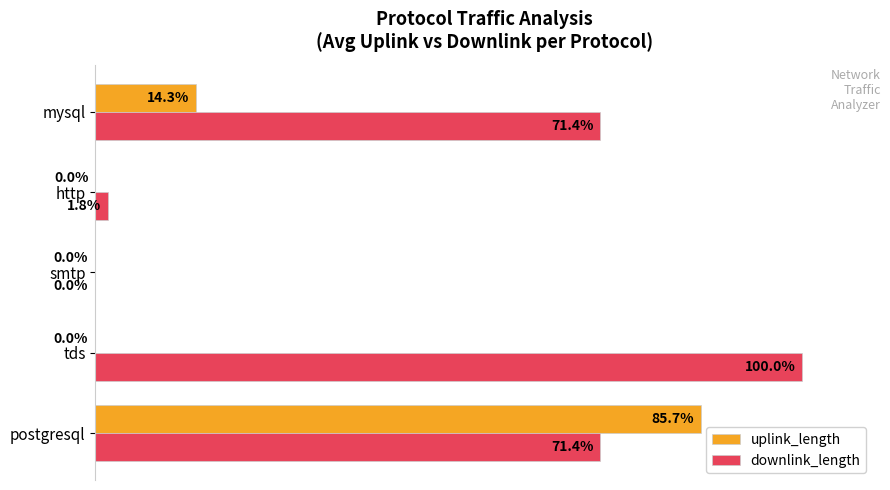

At which category is the sum across all series the highest?

postgresql